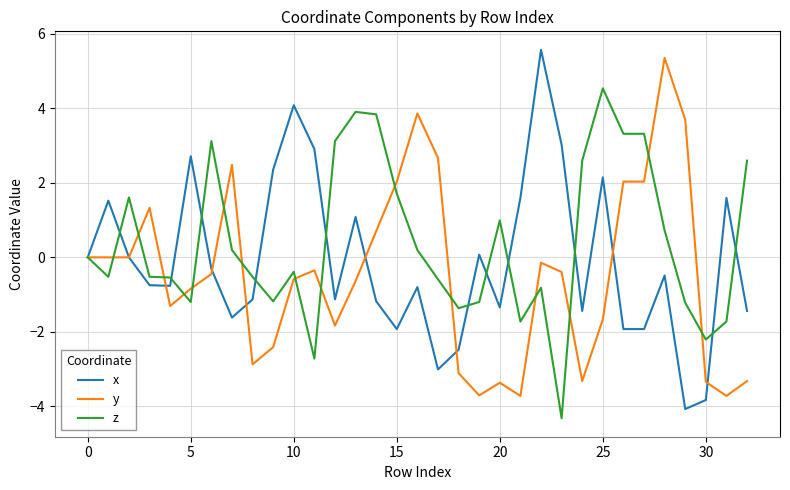

What is the highest value of the z series?

4.5